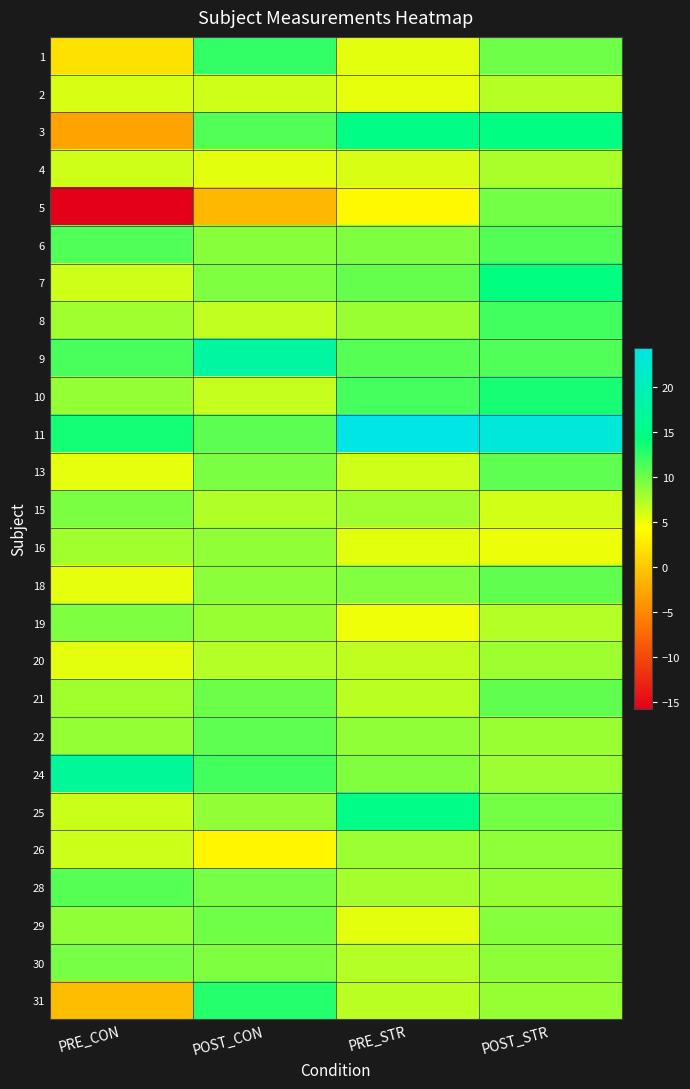

Which category has the highest value across all series?

PRE_STR